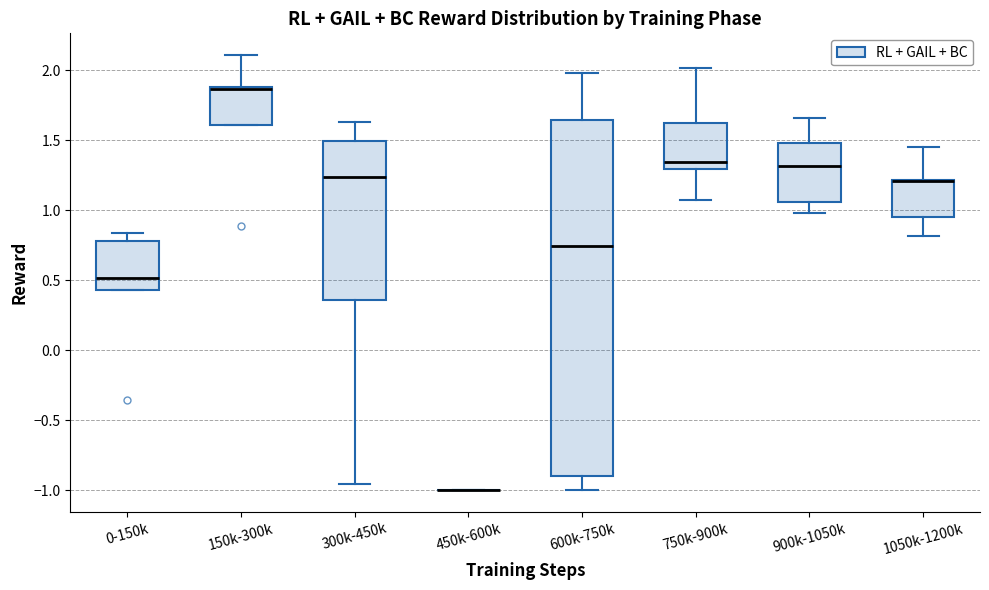

Which box is the tallest, from its lower edge to its upper edge?

600k-750k